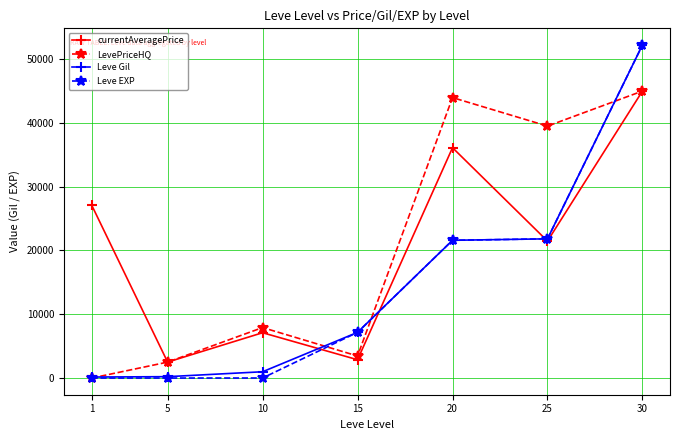

At which label does currentAveragePrice first exceed 21475?

1